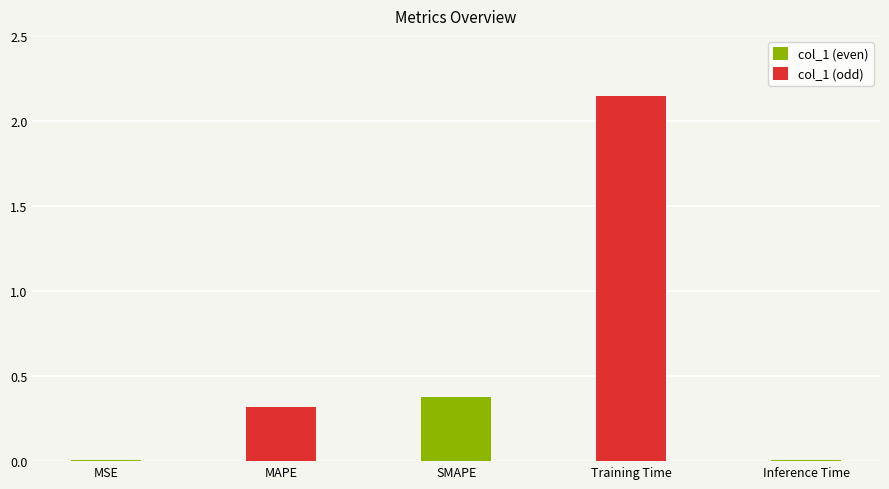

List the labels in order of value, smallest first.

Inference Time, MSE, MAPE, SMAPE, Training Time